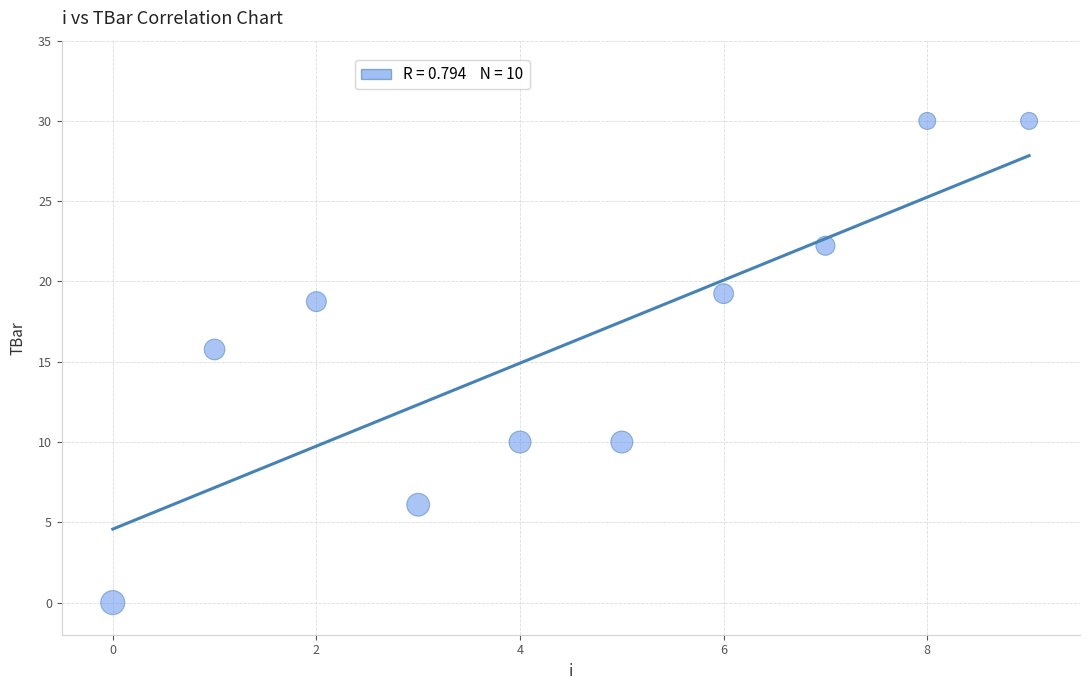

What is the average Y value?

16.2